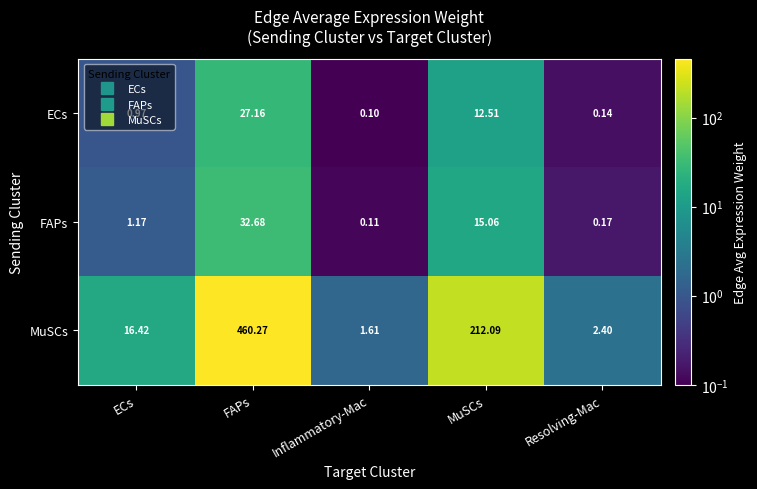

At which category is the sum across all series the highest?

FAPs